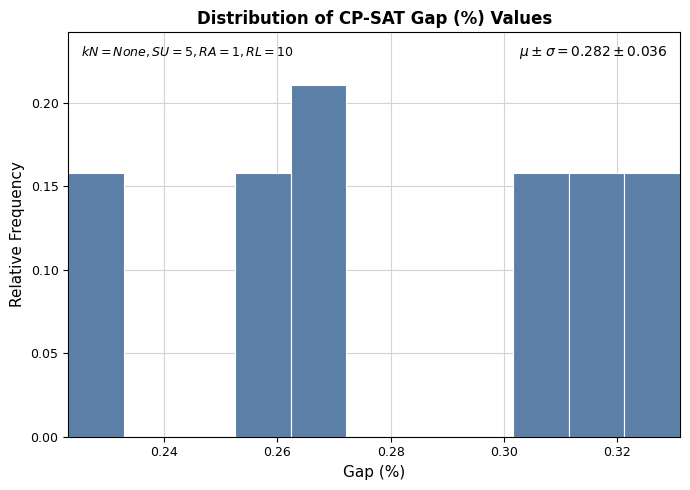

Which range on the x-axis has the tallest bar?

0.262 to 0.272